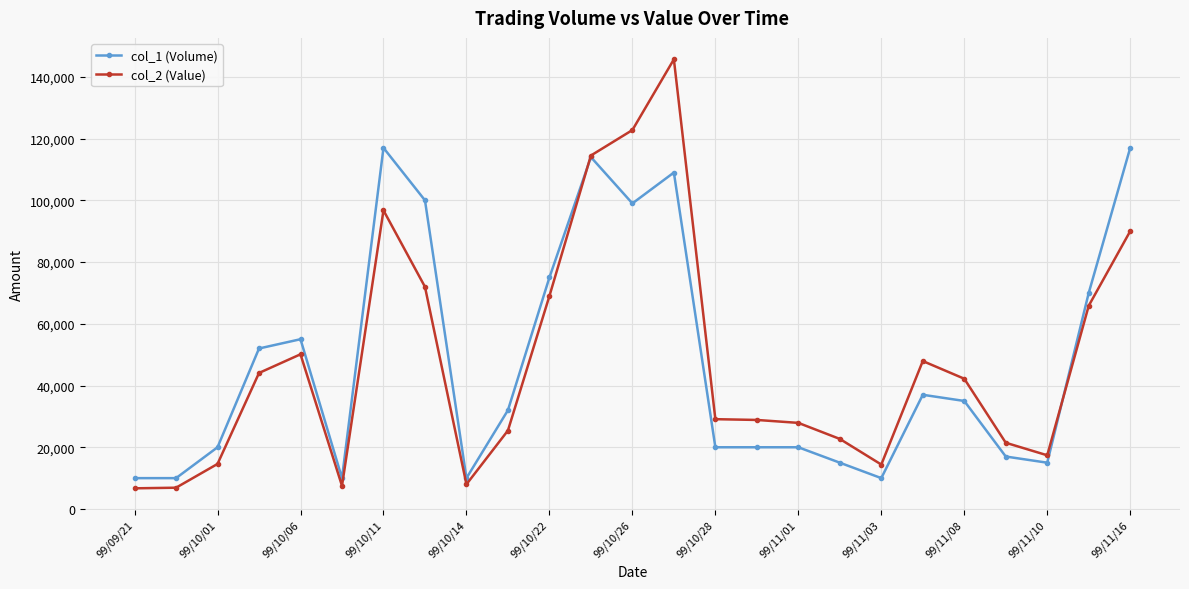

What is the value of the col_1 (Volume) point at the 19th from the left?

10000